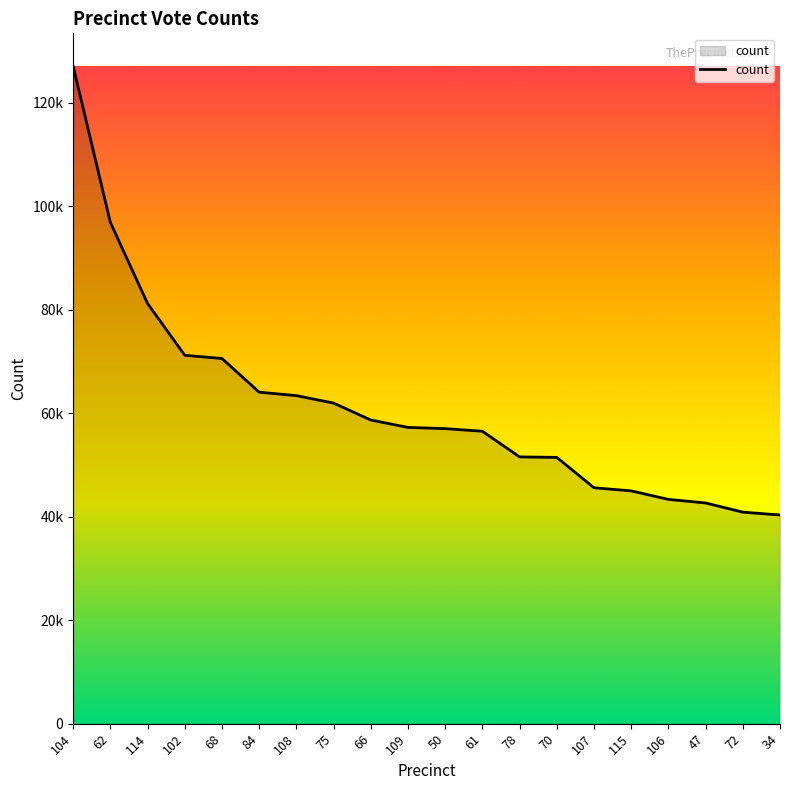

At which category does the chart reach its peak across all series?

104